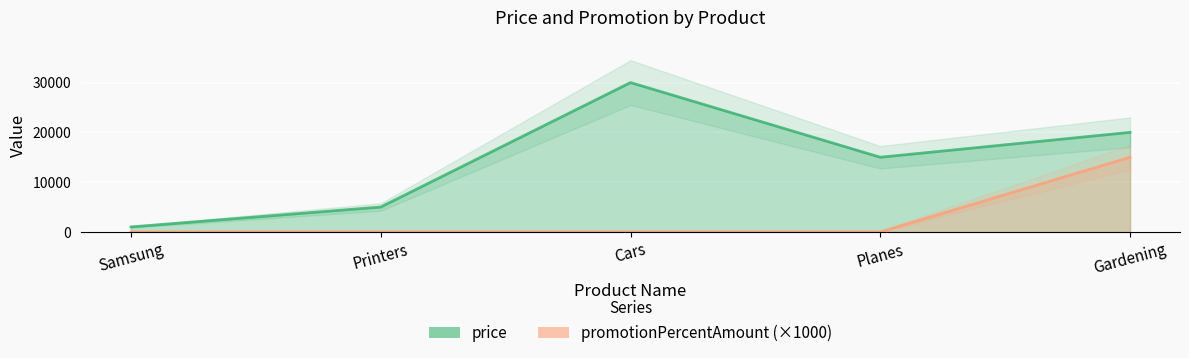

Rank the series at Planes from lowest to highest value.

promotionPercentAmount, price